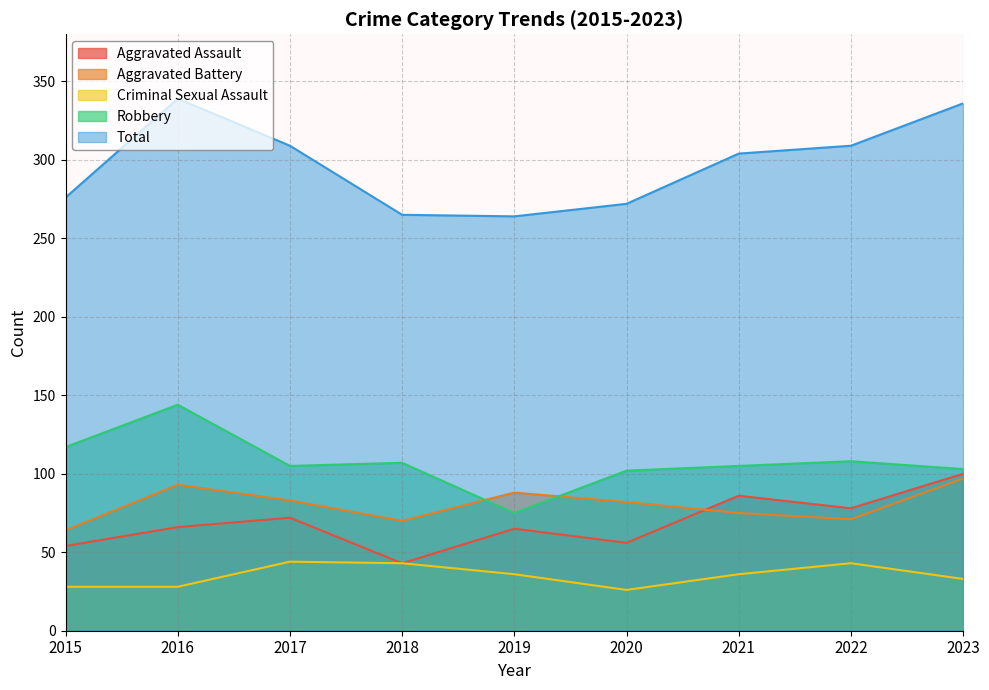

Read the Aggravated Assault value at 2022, to the nearest 10.

80